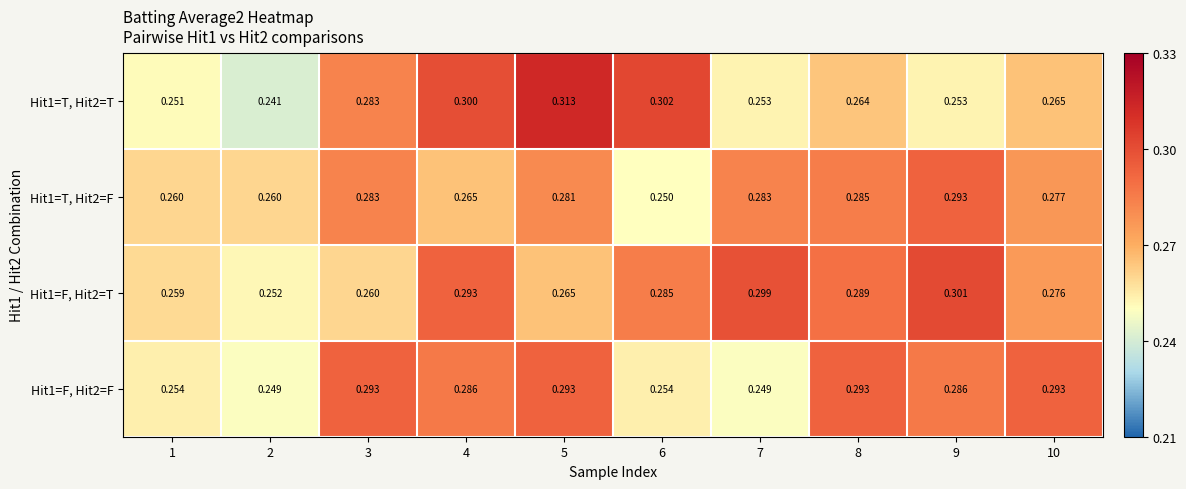

Is the value of Hit1=T, Hit2=F at 7 greater than the value of Hit1=T, Hit2=T at 4?

No